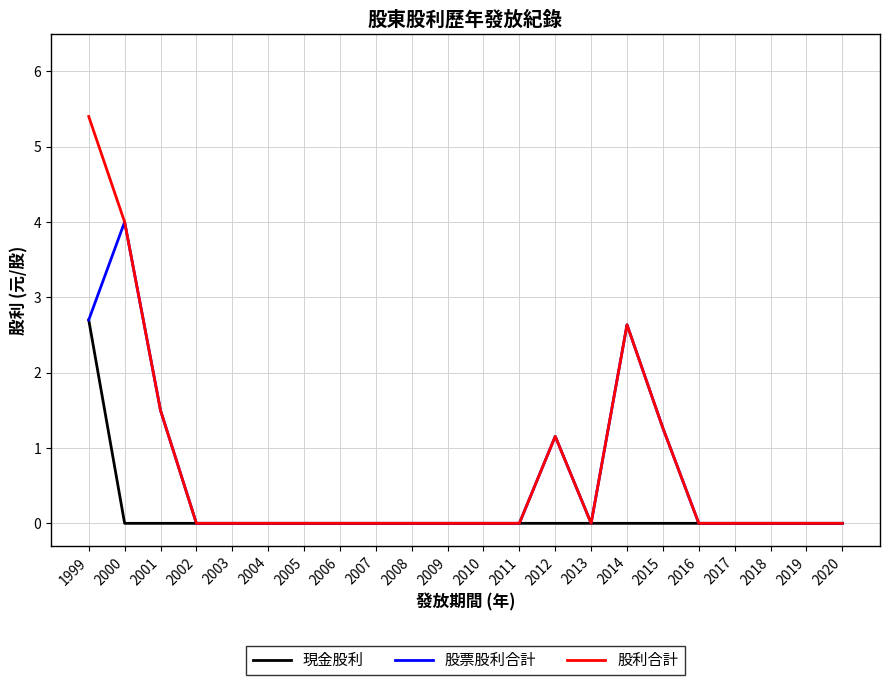

At which label does 股票股利合計 reach its peak?

2000